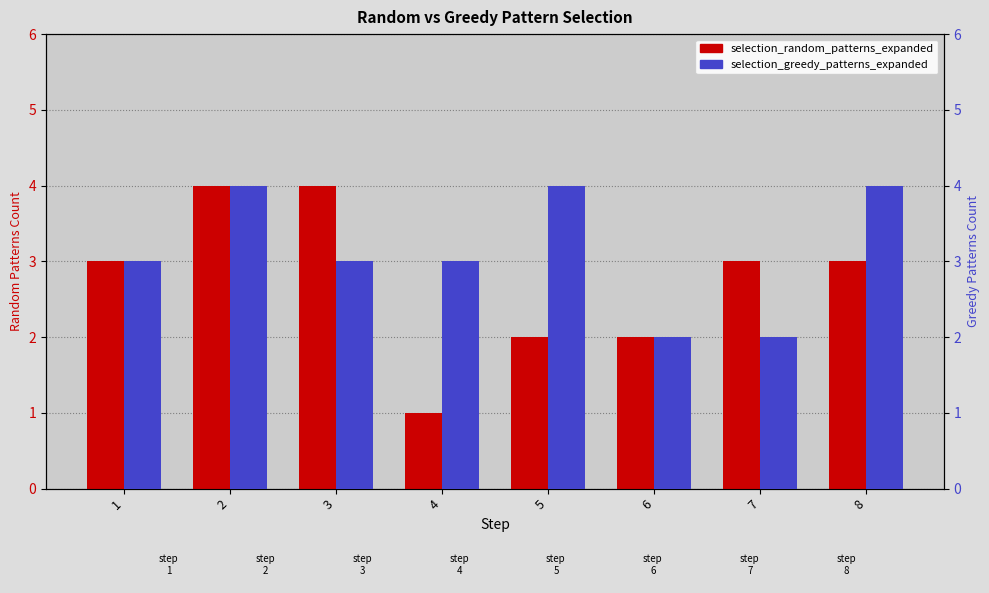

Rank the series by their maximum value, from lowest to highest.

selection_random_patterns_expanded, selection_greedy_patterns_expanded